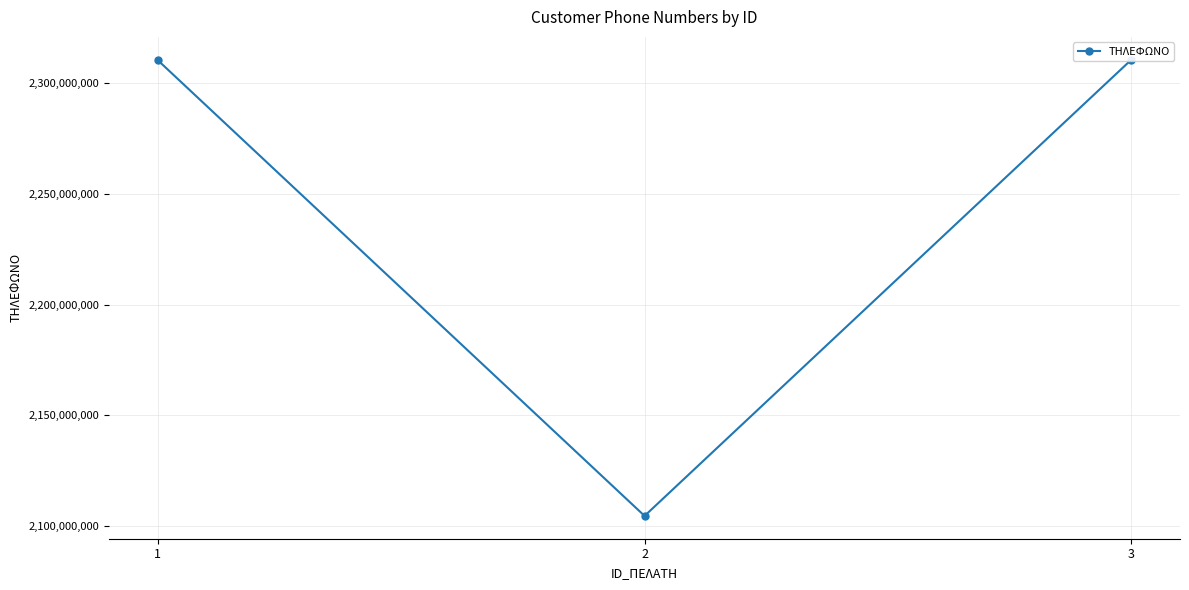

What is the difference between the values at 3 and 2?

206129306